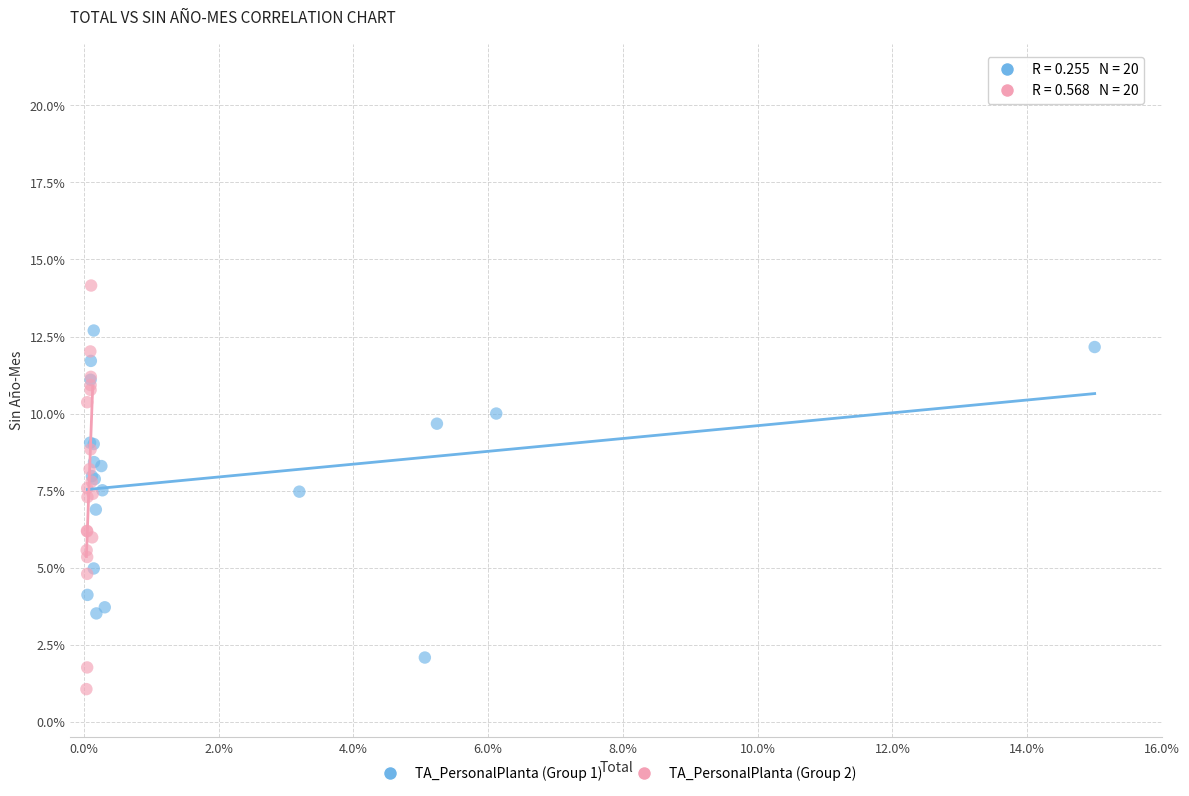

What are all the series names shown in the legend?

TA_PersonalPlanta (Group 1), TA_PersonalPlanta (Group 2)